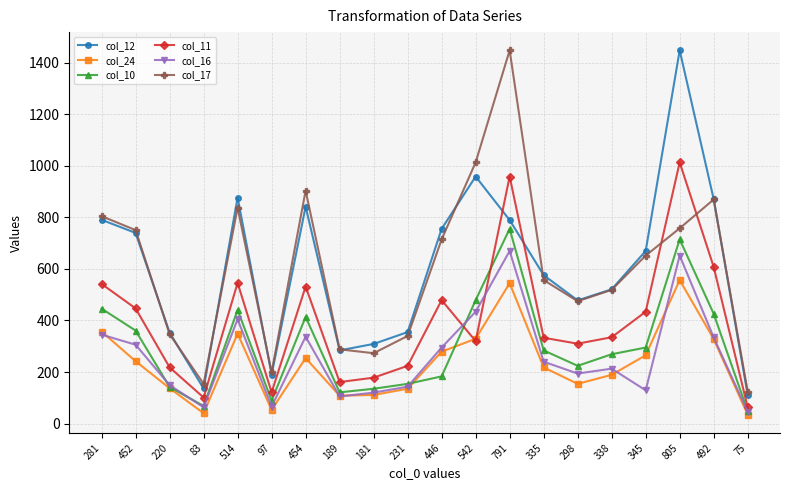

At which label does col_11 reach its peak?

805